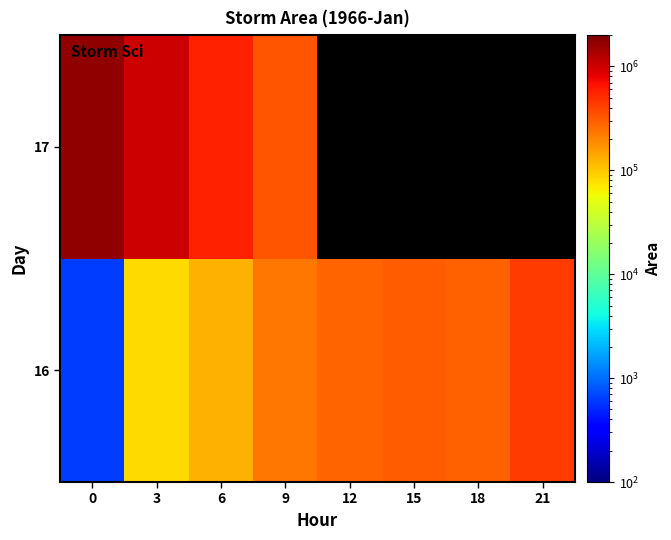

How many categories are shown in the chart?

8